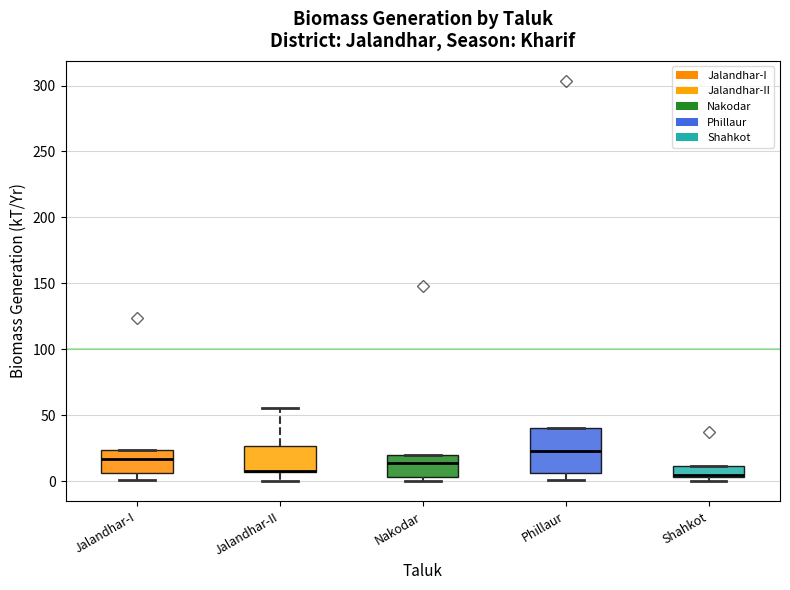

Where is the upper edge of the box for Phillaur on the y-axis? The values are not printed on the chart, so give them approximately, as read against the axis.

40